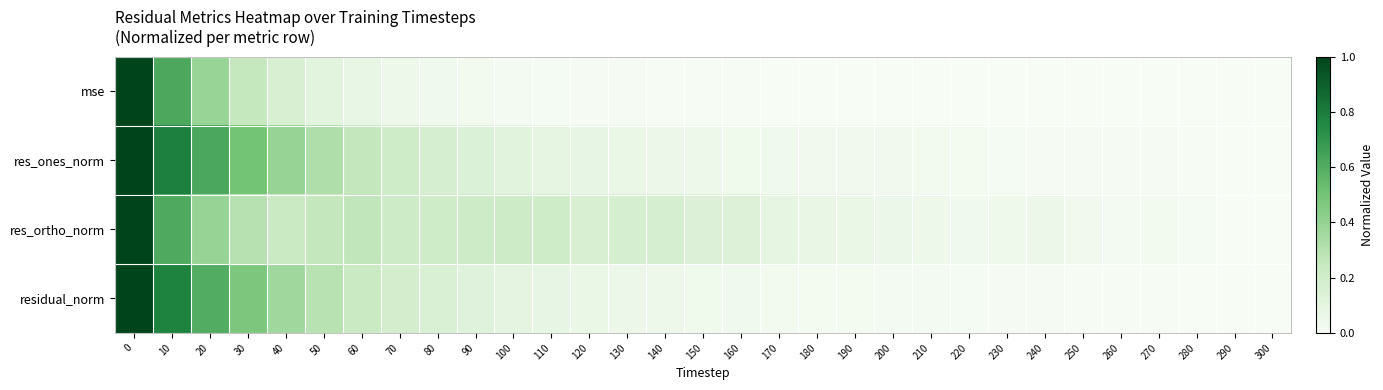

Reading left to right, what are all the values shown in this chart?

mse: 0=1.0	10=0.6	20=0.4	30=0.3	40=0.2	50=0.1	60=0.1	70=0.0	80=0.0	90=0.0	100=0.0	110=0.0	120=0.0	130=0.0	140=0.0	150=0.0	160=0.0	170=0.0	180=0.0	190=0.0	200=0.0	210=0.0	220=0.0	230=0.0	240=0.0	250=0.0	260=0.0	270=0.0	280=0.0	290=0.0	300=0.0
res_ones_norm: 0=1.0	10=0.8	20=0.6	30=0.5	40=0.4	50=0.3	60=0.3	70=0.2	80=0.2	90=0.1	100=0.1	110=0.1	120=0.1	130=0.1	140=0.1	150=0.0	160=0.0	170=0.0	180=0.0	190=0.0	200=0.0	210=0.0	220=0.0	230=0.0	240=0.0	250=0.0	260=0.0	270=0.0	280=0.0	290=0.0	300=0.0
res_ortho_norm: 0=1.0	10=0.6	20=0.4	30=0.3	40=0.2	50=0.3	60=0.3	70=0.2	80=0.2	90=0.2	100=0.2	110=0.2	120=0.2	130=0.2	140=0.2	150=0.1	160=0.1	170=0.1	180=0.1	190=0.1	200=0.1	210=0.0	220=0.0	230=0.0	240=0.1	250=0.0	260=0.0	270=0.0	280=0.0	290=0.0	300=0.0
residual_norm: 0=1.0	10=0.8	20=0.6	30=0.5	40=0.4	50=0.3	60=0.2	70=0.2	80=0.2	90=0.1	100=0.1	110=0.1	120=0.1	130=0.1	140=0.0	150=0.0	160=0.0	170=0.0	180=0.0	190=0.0	200=0.0	210=0.0	220=0.0	230=0.0	240=0.0	250=0.0	260=0.0	270=0.0	280=0.0	290=0.0	300=0.0